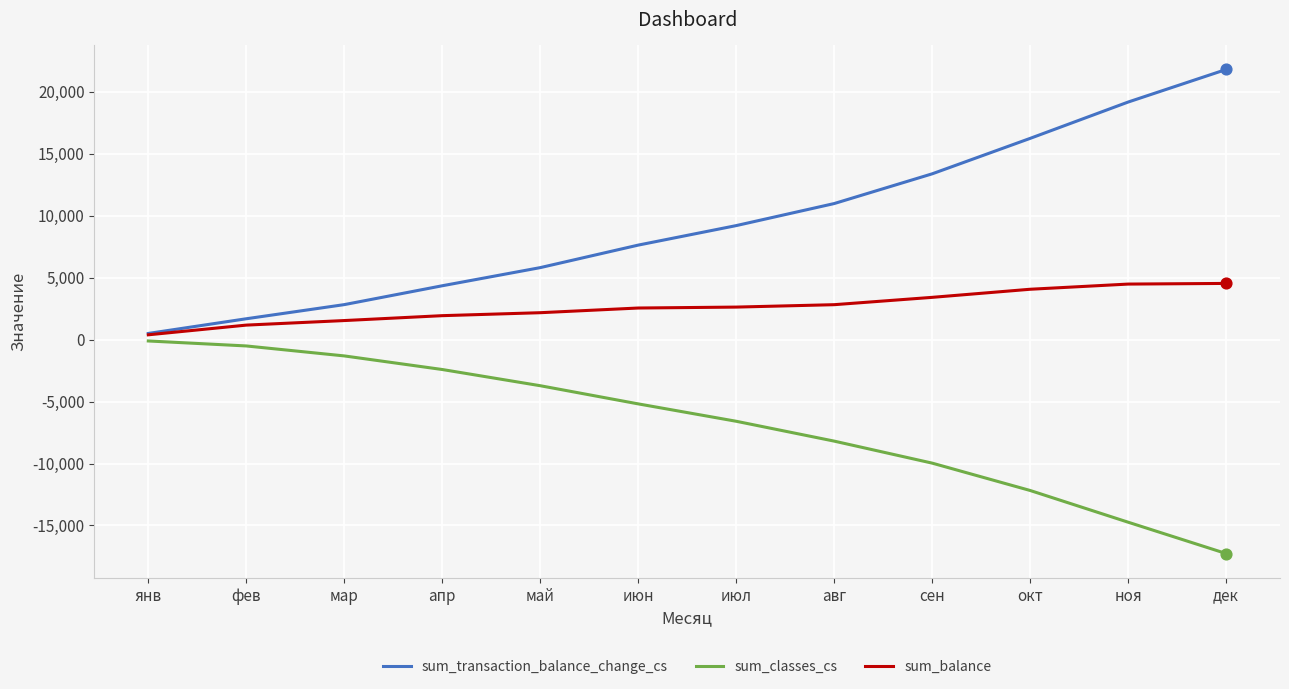

What is the difference between the highest and lowest values at окт?

28415